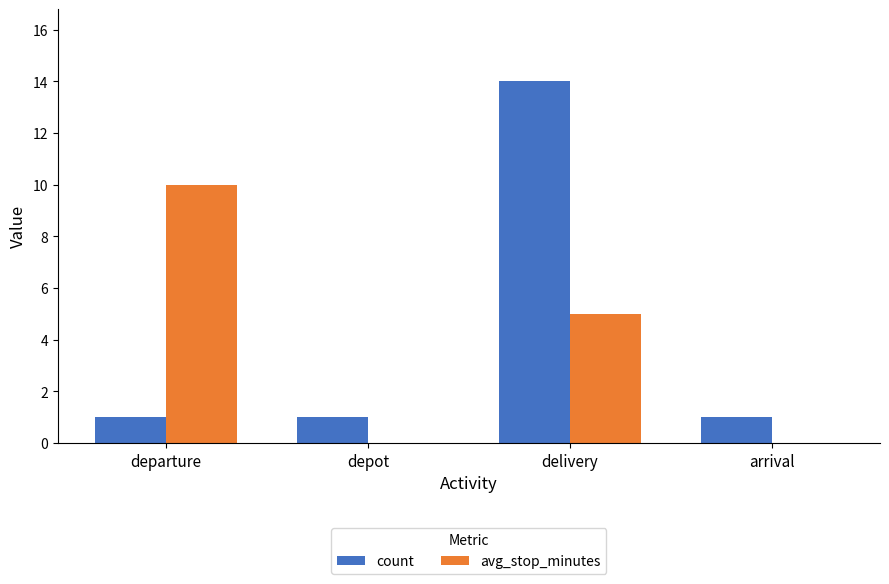

What is the sum of the avg_stop_minutes values at departure and depot?

10